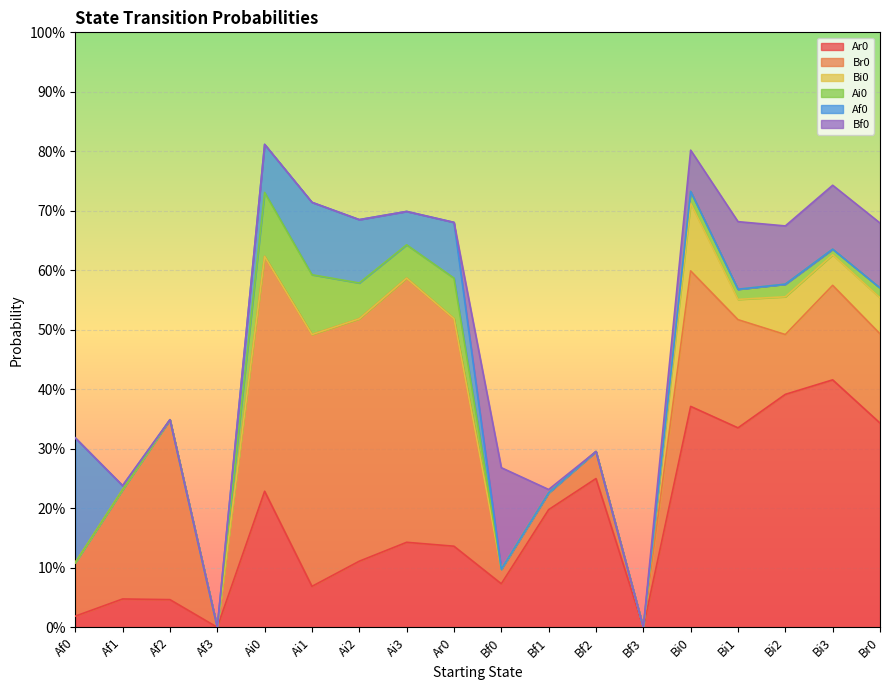

Which series has the widest spread of values?

Br0